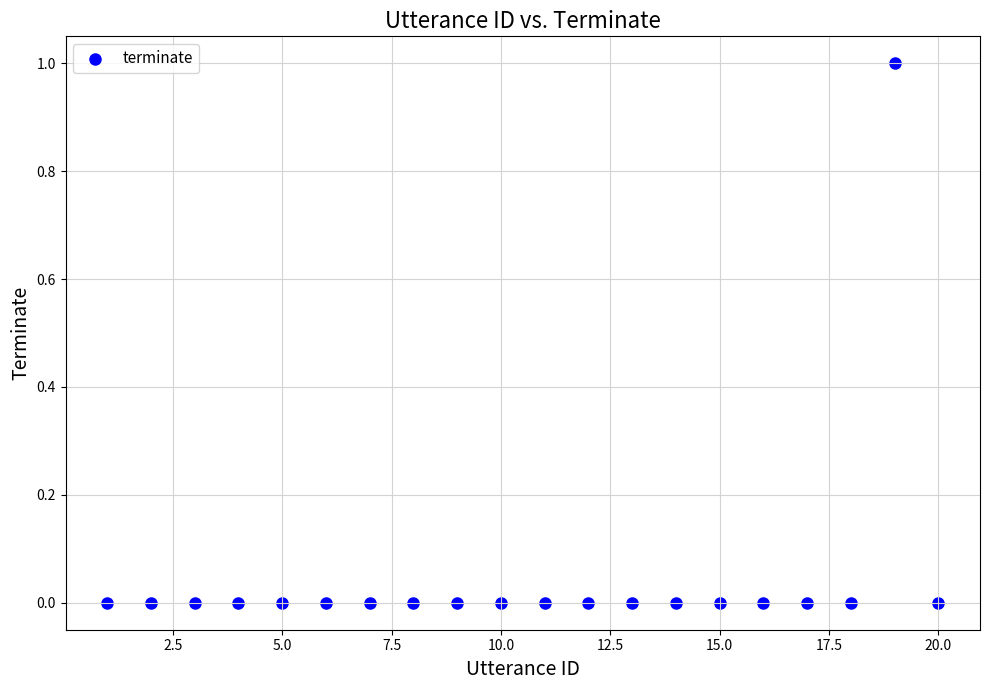

What is the range of X values (max minus min)?

19